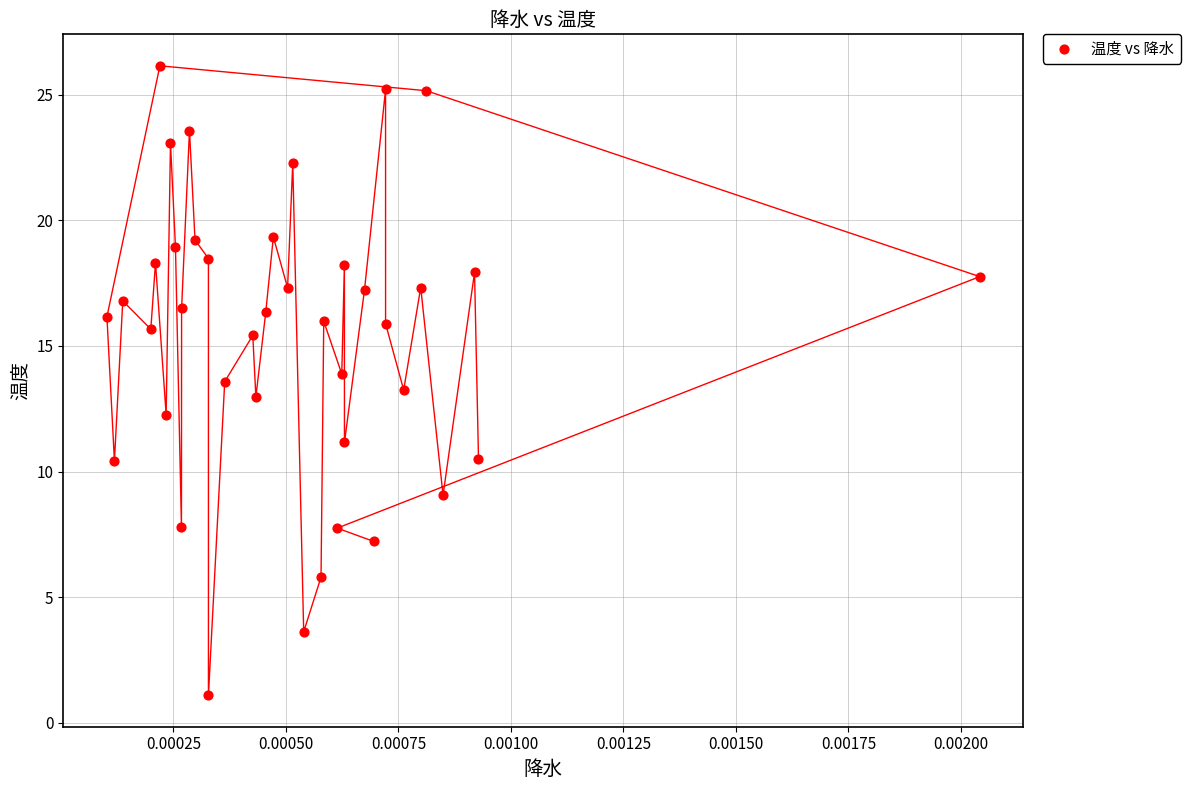

What is the range of Y values (max minus min)?

25.1